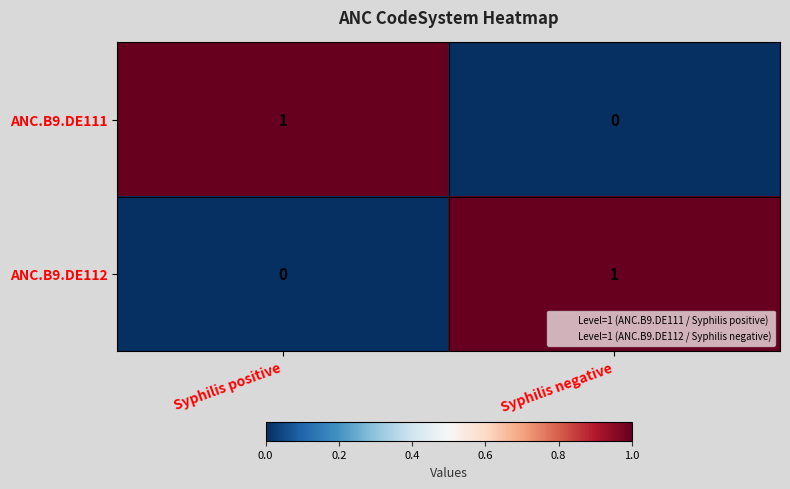

At Syphilis negative, list the series in order from largest to smallest.

ANC.B9.DE112, ANC.B9.DE111